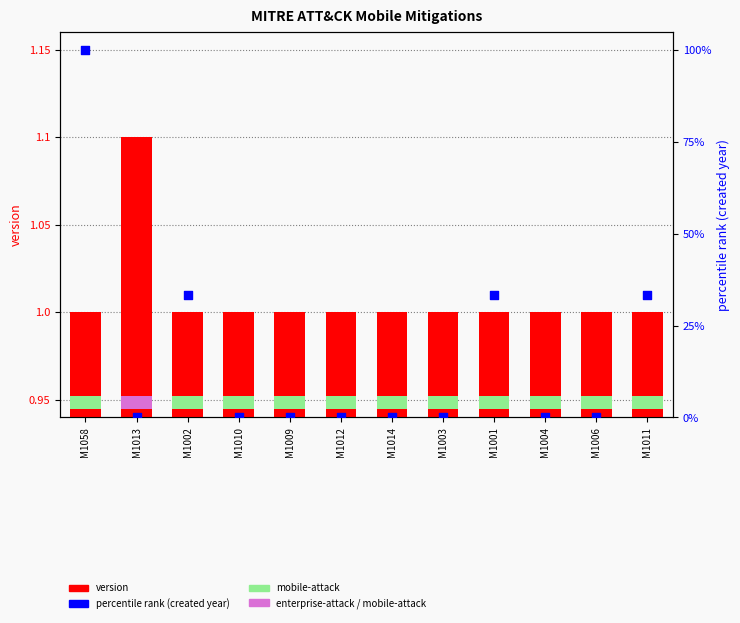

At which category is the sum across all series the highest?

M1058